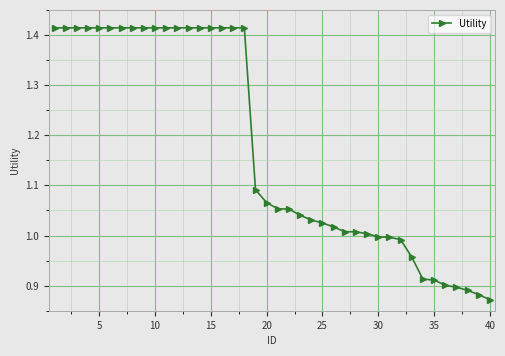

What is the average value?

1.2